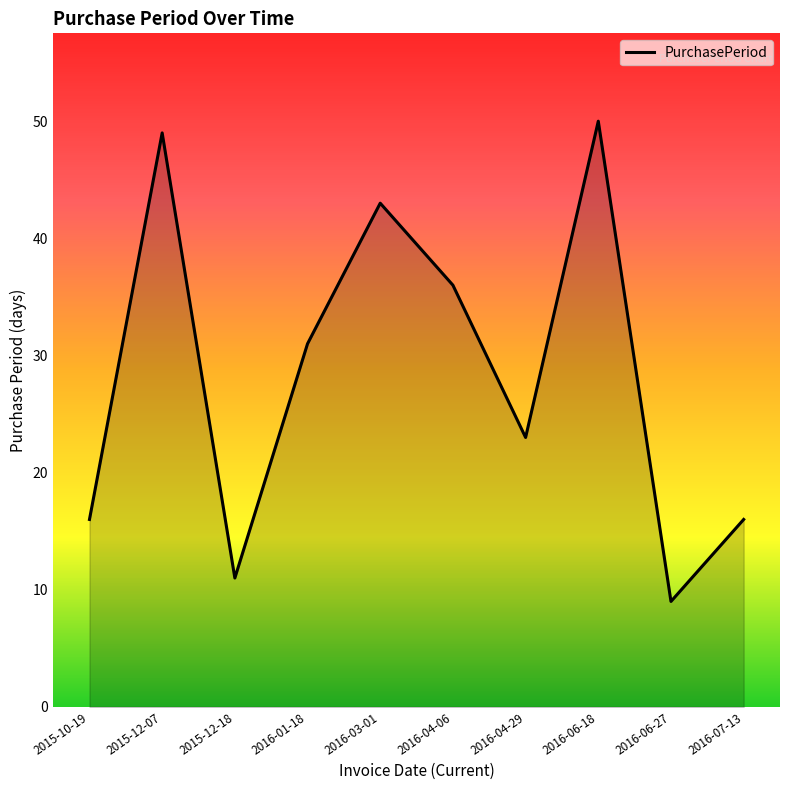

How many series are shown in this chart?

1